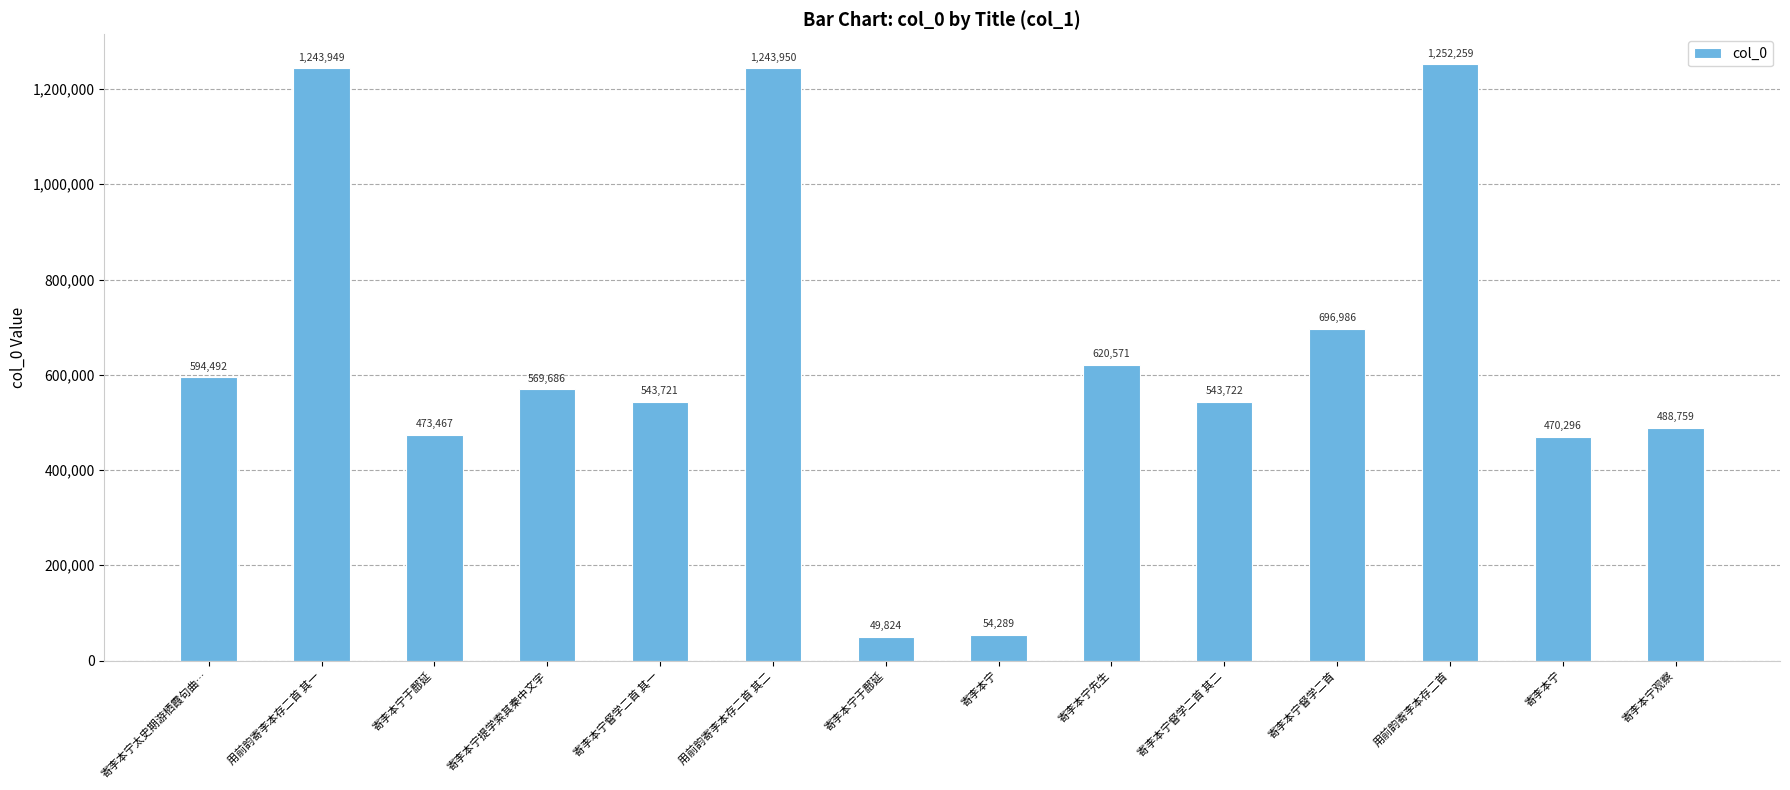

What is the smallest value displayed?

49824